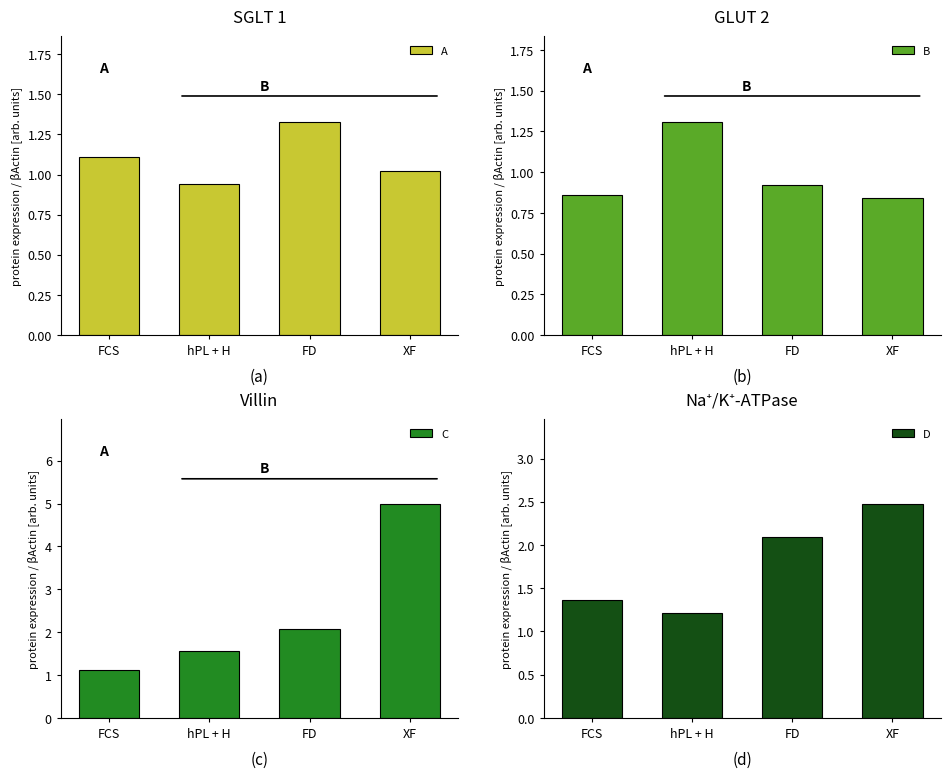

What is the difference between the maximum and minimum values in the C series?

3.9